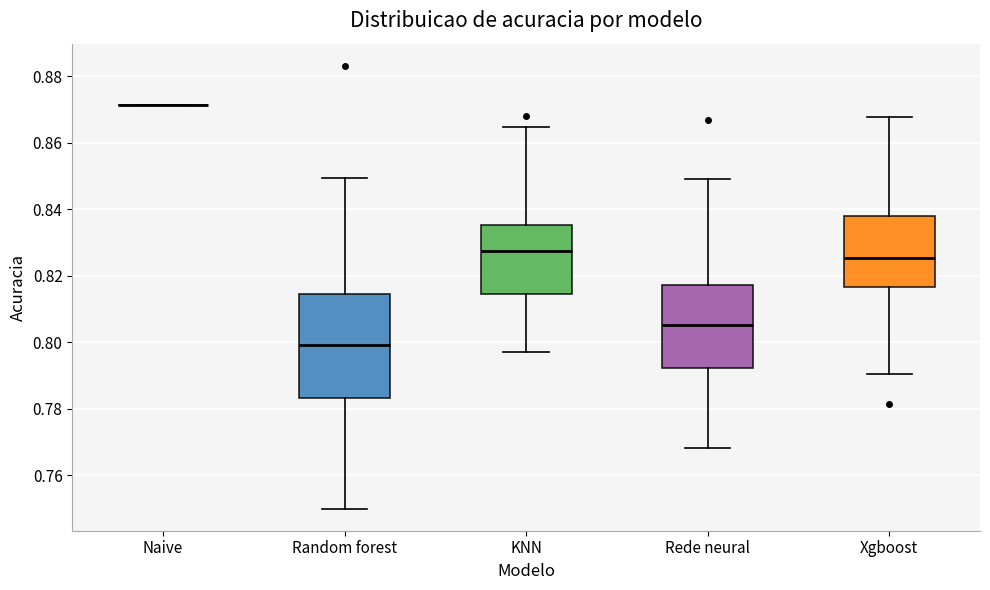

Reading left to right, transcribe this box plot: for each box, give where its median line is, the range the box spans, and where its two whiskers end, as read against the y-axis. The values are not printed on the chart, so give them approximately, as read against the axis.

Naive: box collapsed to a line at 0.872, whiskers 0.872 to 0.872
Random forest: median 0.800, box 0.784 to 0.814, whiskers 0.750 to 0.850
KNN: median 0.828, box 0.814 to 0.836, whiskers 0.798 to 0.864
Rede neural: median 0.806, box 0.792 to 0.818, whiskers 0.768 to 0.850
Xgboost: median 0.826, box 0.816 to 0.838, whiskers 0.790 to 0.868